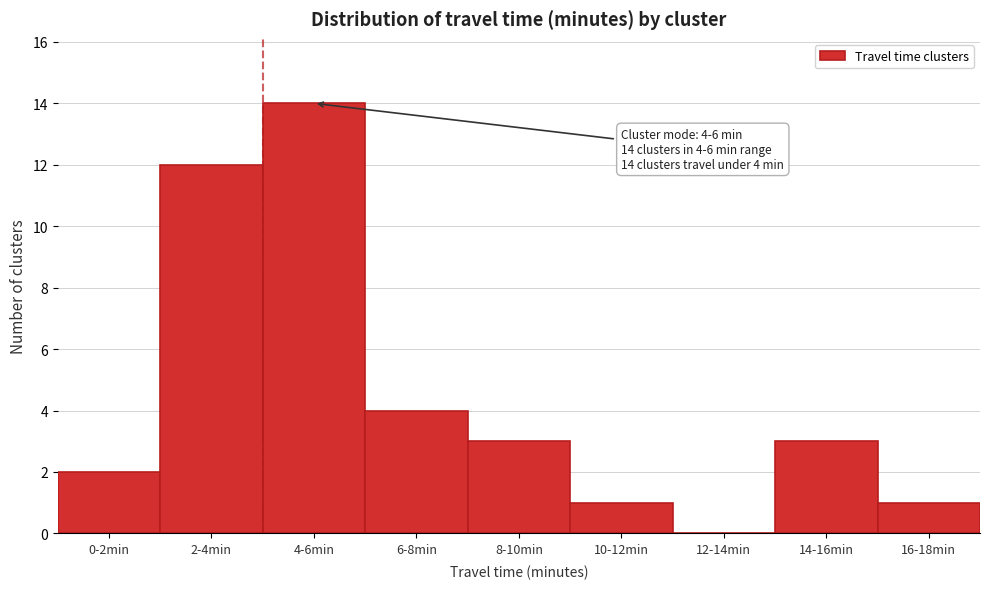

Reading left to right, list all the values displayed in this chart.

0-2min=2	2-4min=12	4-6min=14	6-8min=4	8-10min=3	10-12min=1	12-14min=0	14-16min=3	16-18min=1